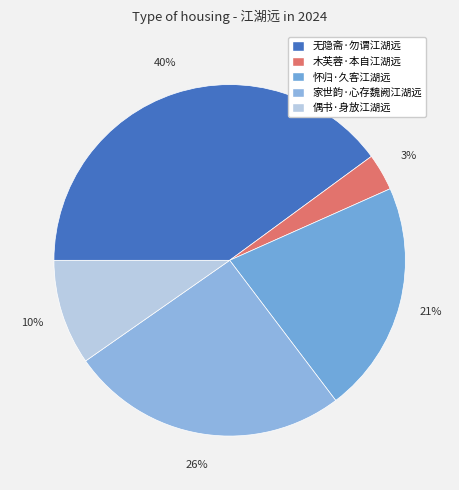

Does any single category account for the majority?

No